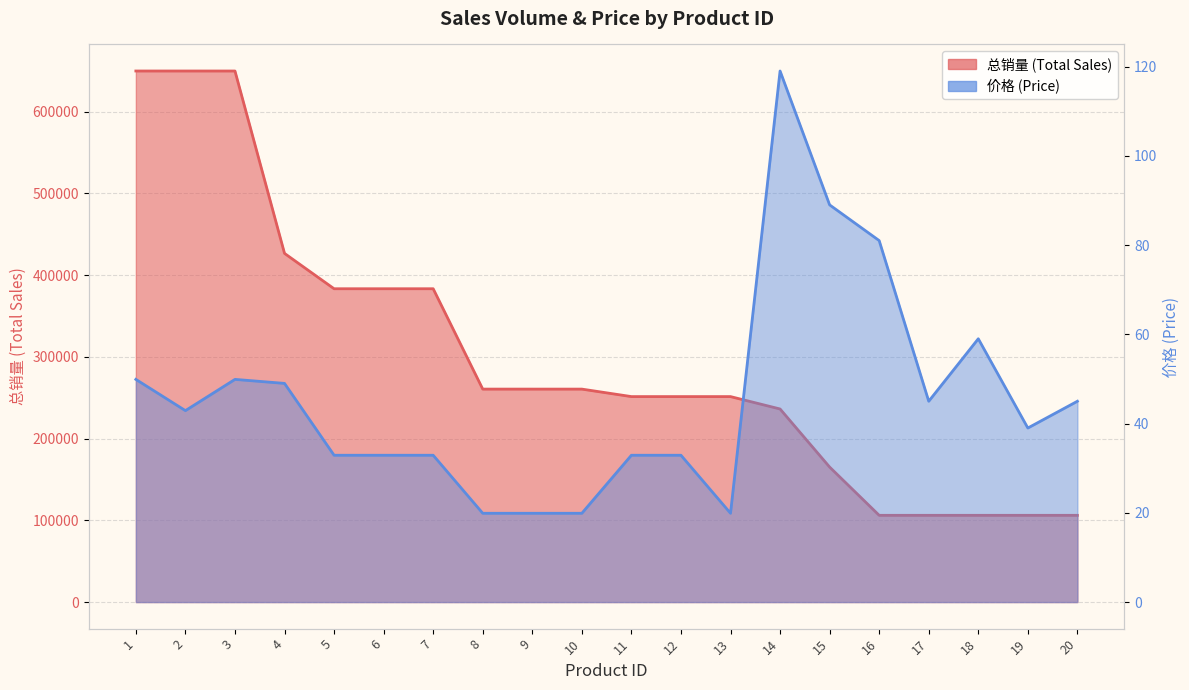

Between 20 and 14, which is larger?

14